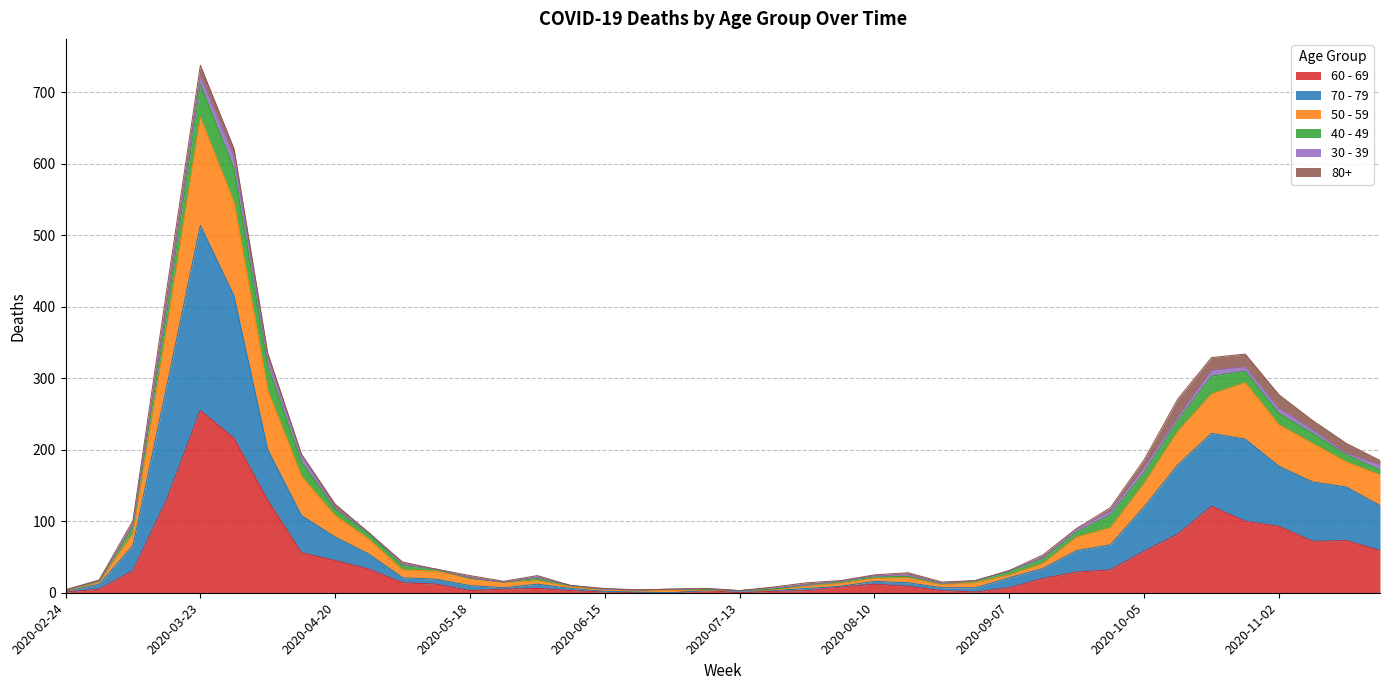

True or false: 70 - 79 and 60 - 69 intersect in this chart.

False